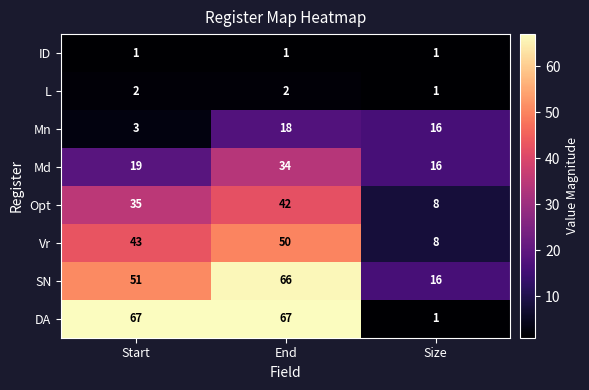

Rank the series by their maximum value, from lowest to highest.

ID, L, Mn, Md, Opt, Vr, SN, DA